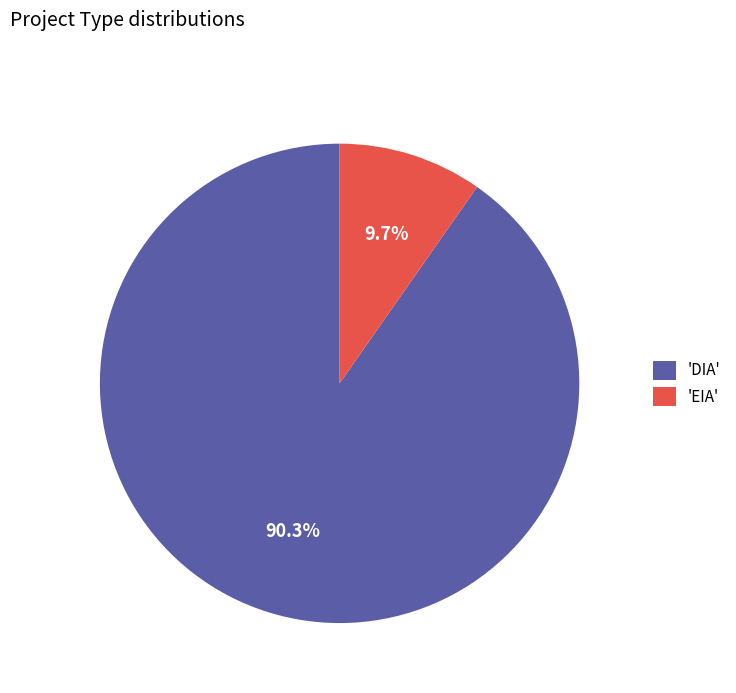

Combined, do 'EIA' and 'DIA' account for over 50%?

Yes